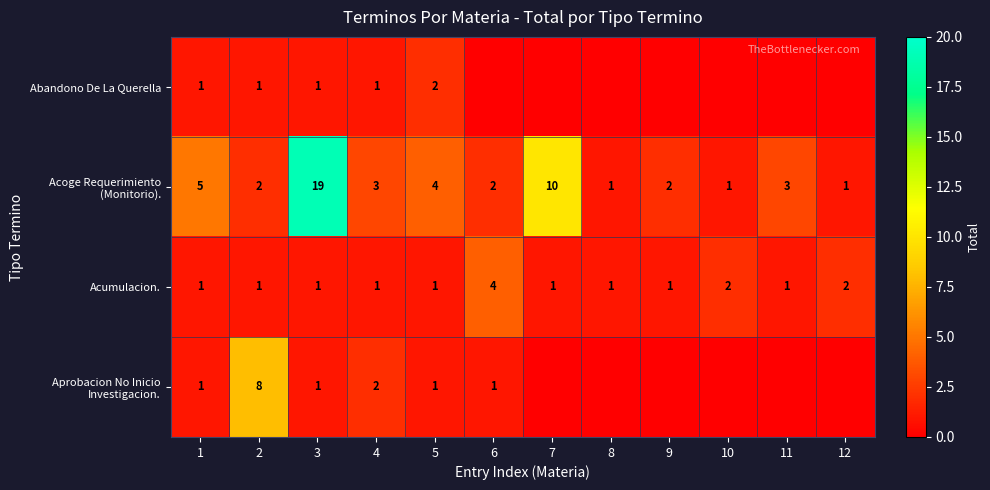

What is the sum of the Acumulacion. values at 4 and 5?

2